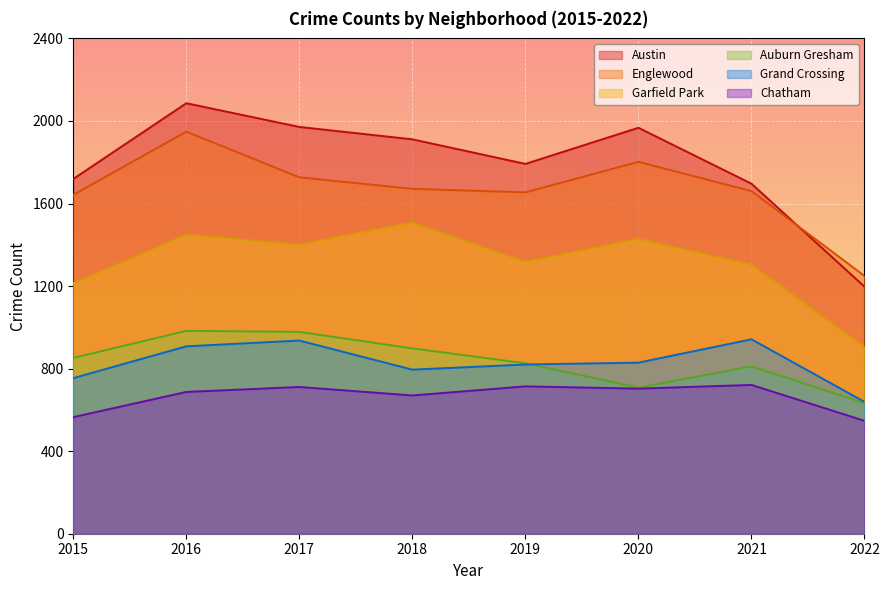

At 2017, list the series in order from largest to smallest.

Austin, Englewood, Garfield Park, Auburn Gresham, Grand Crossing, Chatham